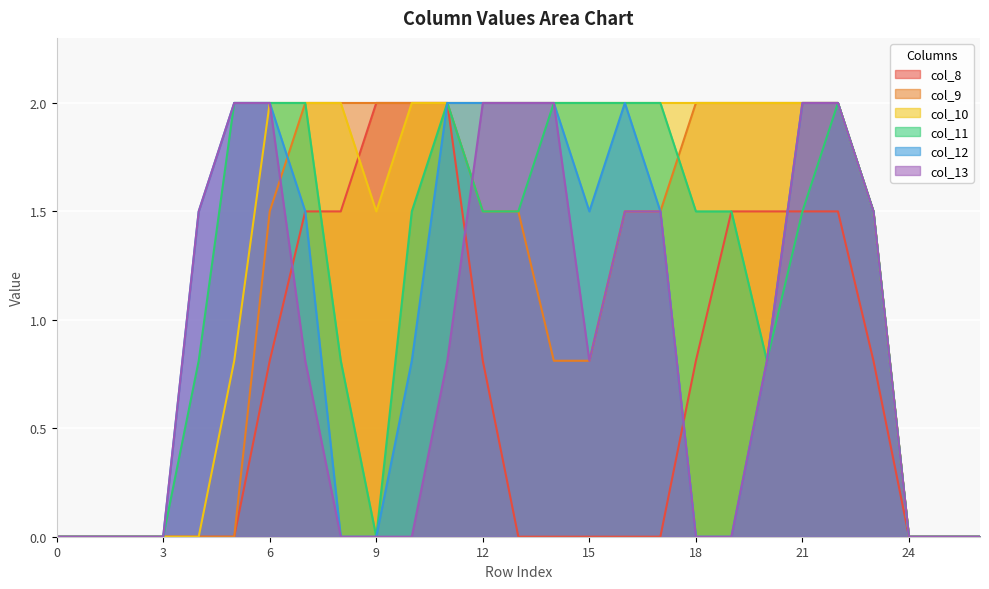

Reading left to right, what are all the values shown in this chart?

col_8: 0.0	0.0	0.0	0.0	0.0	0.0	0.8	1.5	1.5	2.0	2.0	2.0	0.8	0.0	0.0	0.0	0.0	0.0	0.8	1.5	1.5	1.5	1.5	0.8	0.0	0.0	0.0
col_9: 0.0	0.0	0.0	0.0	0.0	0.0	1.5	2.0	2.0	2.0	2.0	2.0	1.5	1.5	0.8	0.8	1.5	1.5	2.0	2.0	2.0	2.0	2.0	1.5	0.0	0.0	0.0
col_10: 0.0	0.0	0.0	0.0	0.0	0.8	2.0	2.0	2.0	1.5	2.0	2.0	2.0	2.0	2.0	2.0	2.0	2.0	2.0	2.0	2.0	2.0	2.0	1.5	0.0	0.0	0.0
col_11: 0.0	0.0	0.0	0.0	0.8	2.0	2.0	2.0	0.8	0.0	1.5	2.0	1.5	1.5	2.0	2.0	2.0	2.0	1.5	1.5	0.8	1.5	2.0	1.5	0.0	0.0	0.0
col_12: 0.0	0.0	0.0	0.0	1.5	2.0	2.0	1.5	0.0	0.0	0.8	2.0	2.0	2.0	2.0	1.5	2.0	1.5	0.0	0.0	0.8	2.0	2.0	1.5	0.0	0.0	0.0
col_13: 0.0	0.0	0.0	0.0	1.5	2.0	2.0	0.8	0.0	0.0	0.0	0.8	2.0	2.0	2.0	0.8	1.5	1.5	0.0	0.0	0.8	2.0	2.0	1.5	0.0	0.0	0.0